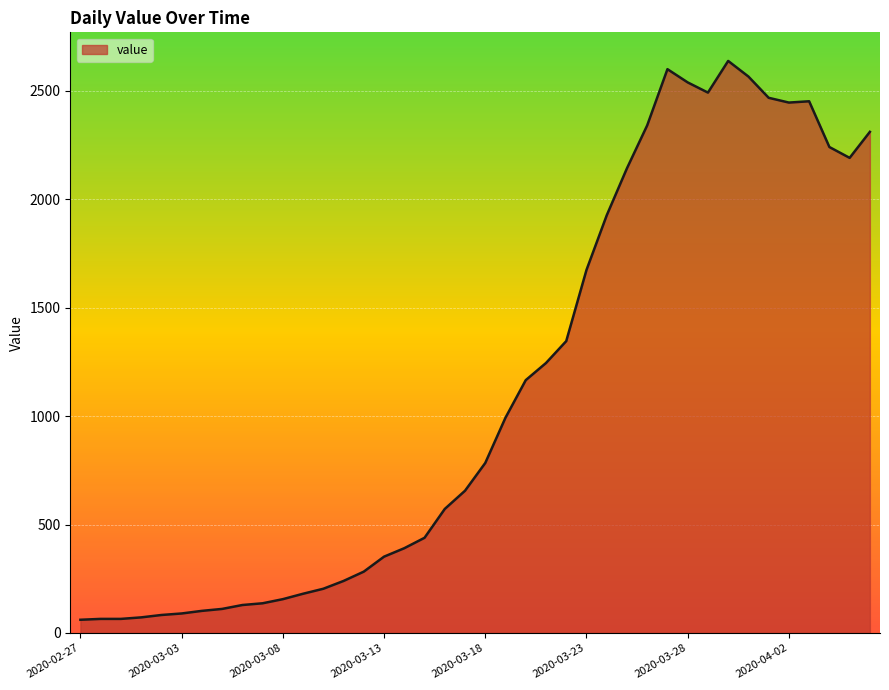

What is the average value?

1124